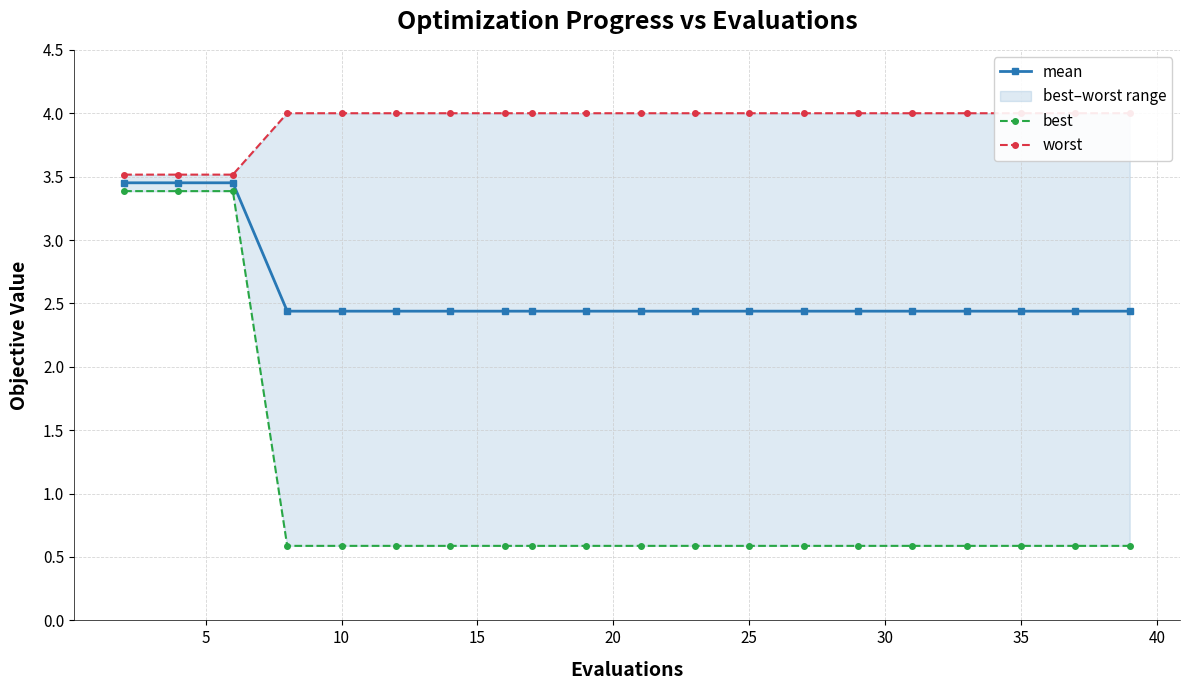

True or false: worst and mean intersect in this chart.

False